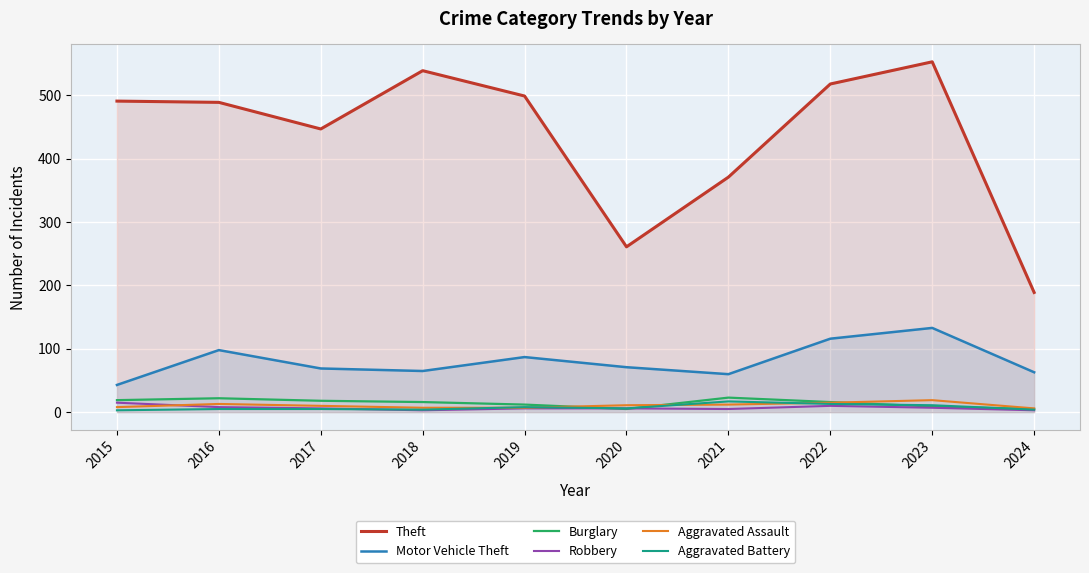

Reading right to left, what are all the values shown in this chart?

Theft: 2024=189	2023=553	2022=518	2021=371	2020=261	2019=499	2018=539	2017=447	2016=489	2015=491
Motor Vehicle Theft: 2024=63	2023=133	2022=116	2021=60	2020=71	2019=87	2018=65	2017=69	2016=98	2015=43
Burglary: 2024=5	2023=9	2022=16	2021=23	2020=5	2019=12	2018=16	2017=18	2016=22	2015=19
Robbery: 2024=3	2023=7	2022=10	2021=5	2020=6	2019=6	2018=3	2017=6	2016=8	2015=15
Aggravated Assault: 2024=6	2023=19	2022=15	2021=12	2020=11	2019=7	2018=7	2017=10	2016=13	2015=8
Aggravated Battery: 2024=4	2023=11	2022=13	2021=17	2020=6	2019=8	2018=4	2017=5	2016=5	2015=3